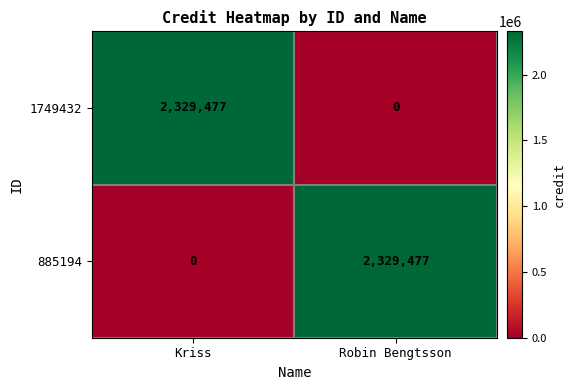

Is the value of 885194 at Kriss greater than the value of 1749432 at Kriss?

No